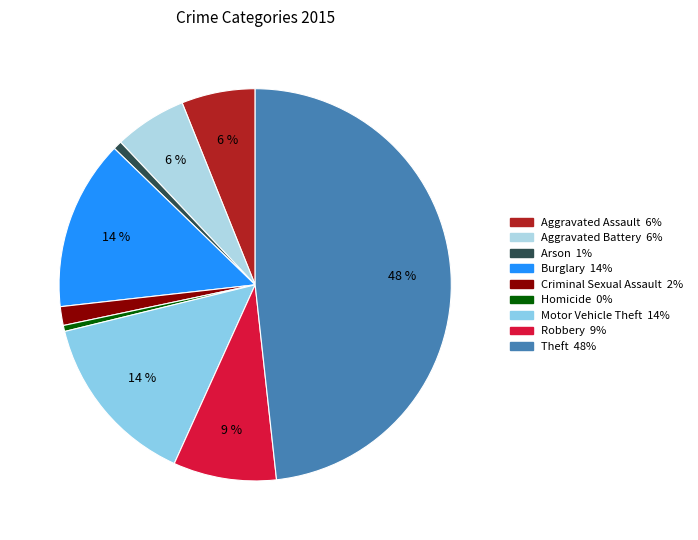

What percentage is the Motor Vehicle Theft slice, to the nearest percent?

14%